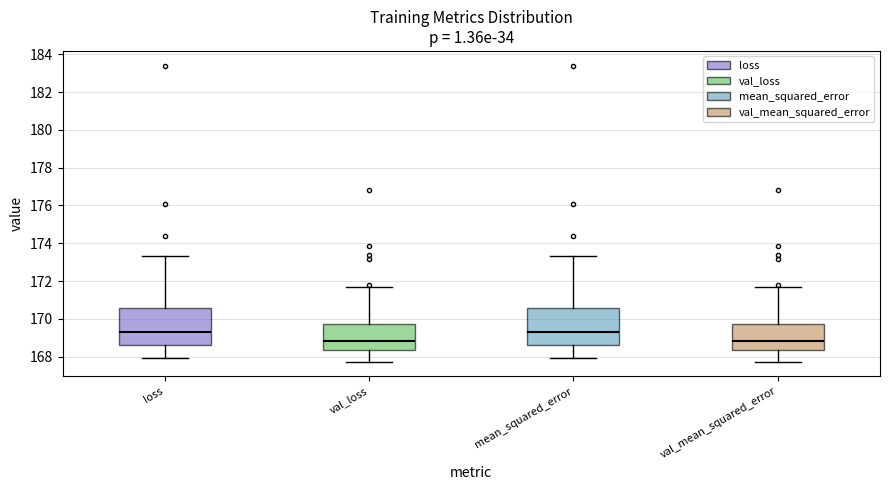

Where does the lower whisker of the box for val_loss end on the y-axis? The values are not printed on the chart, so give them approximately, as read against the axis.

167.8